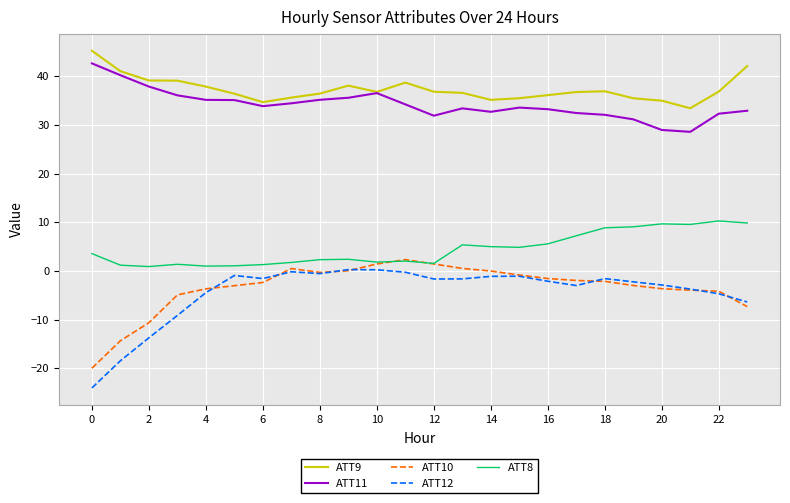

What is the minimum value for ATT12?

-24.0